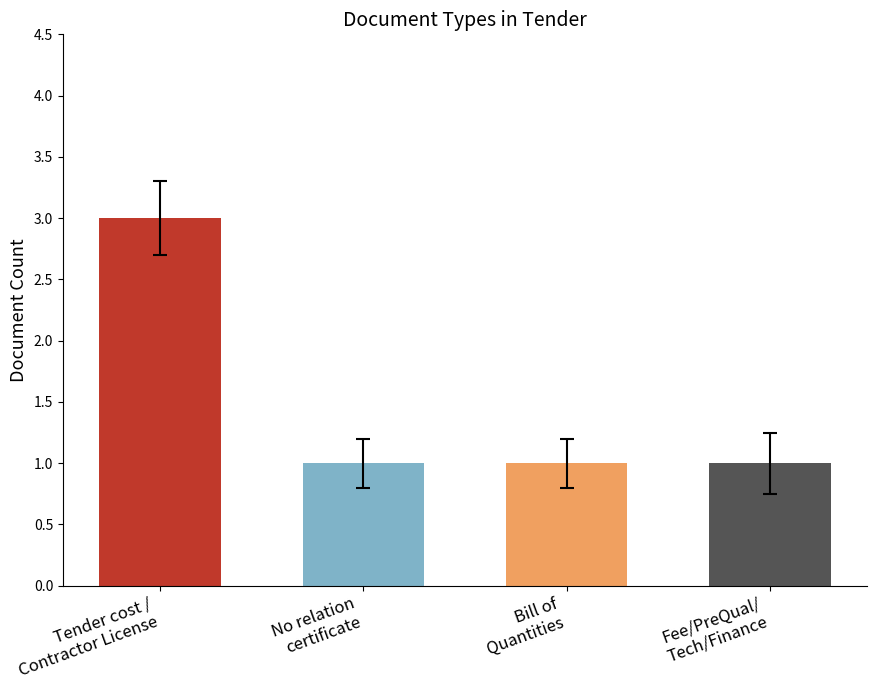

Reading left to right, what are all the values shown in this chart?

3	1	1	1